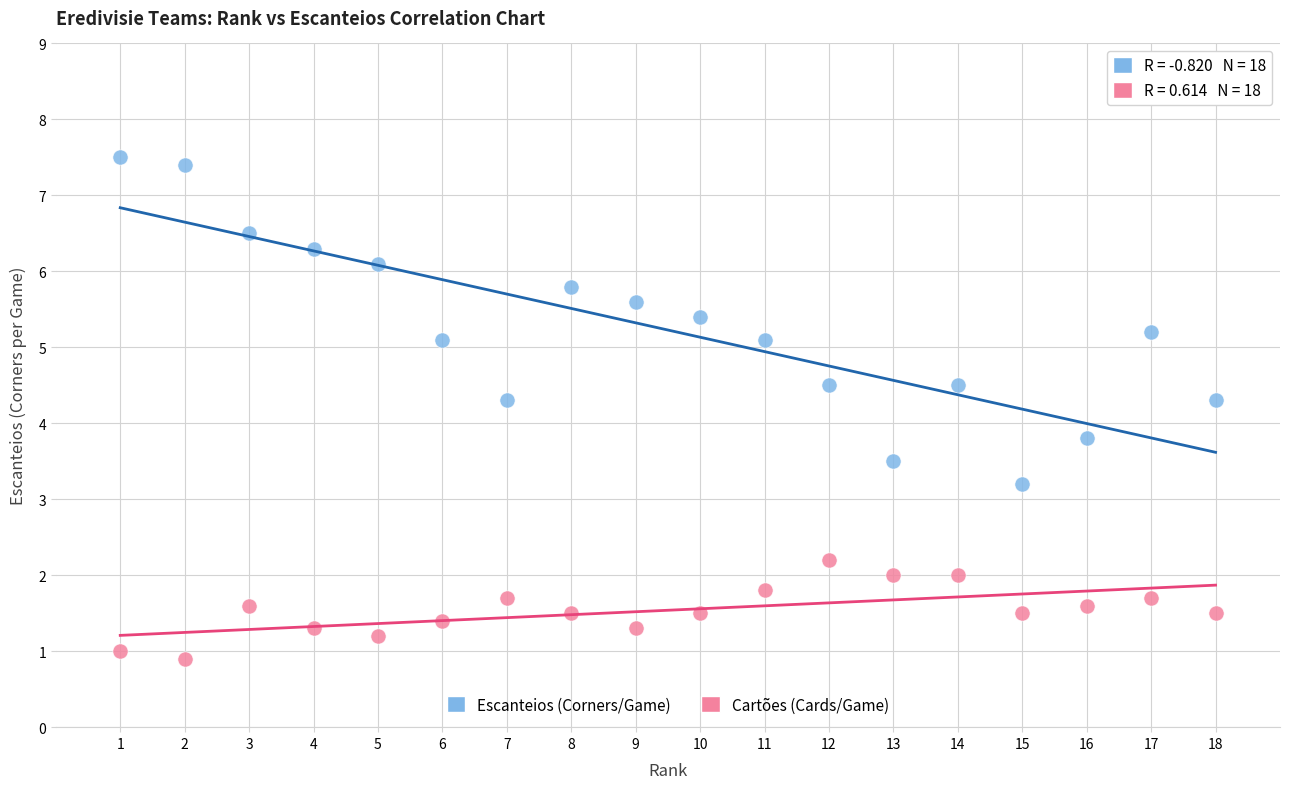

Across all series, what Y value is closest to 4?

3.8